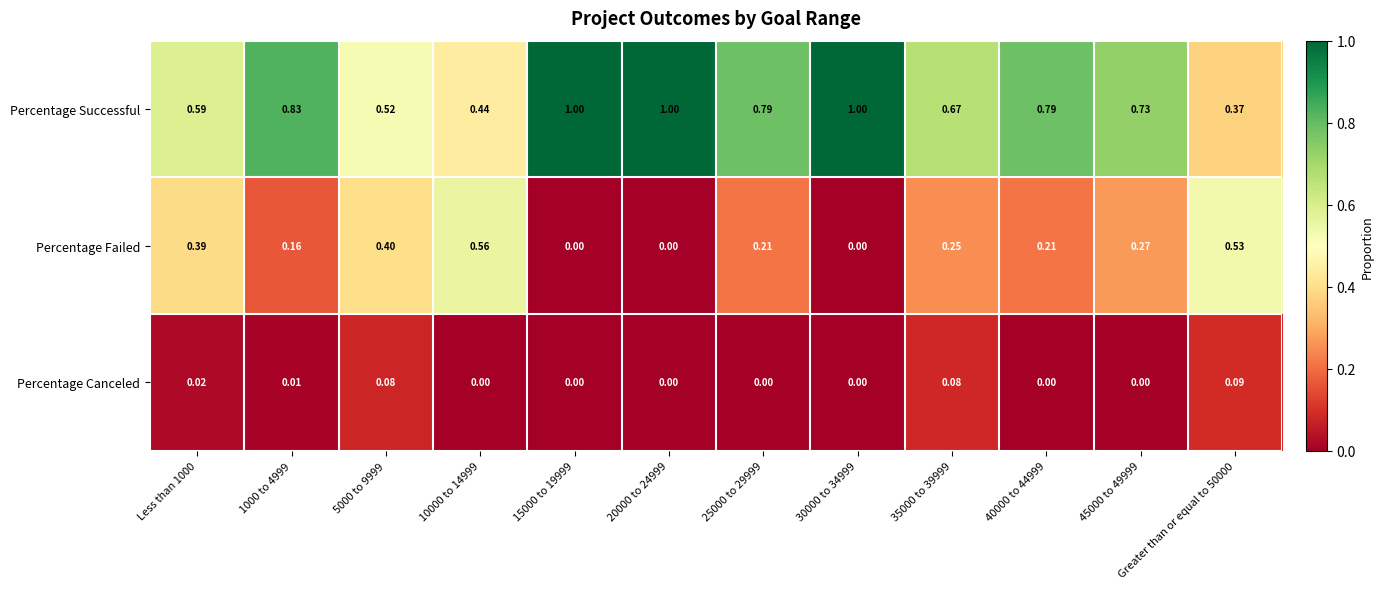

Is the value of Percentage Canceled at Greater than or equal to 50000 greater than the value of Percentage Failed at 15000 to 19999?

Yes